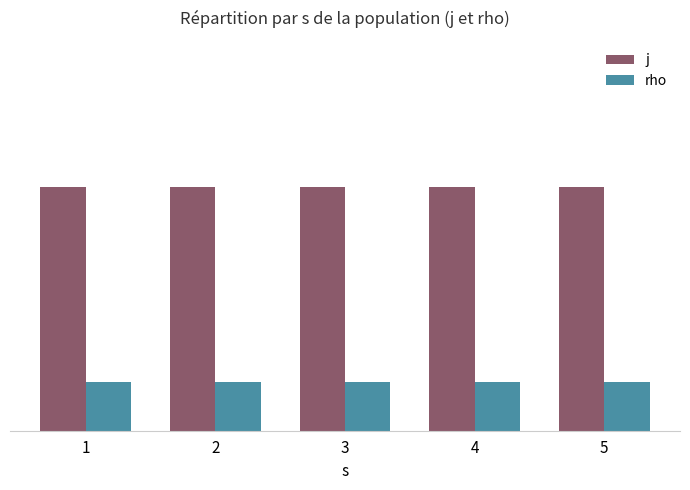

What is the sum of the rho values at 1 and 3?

2